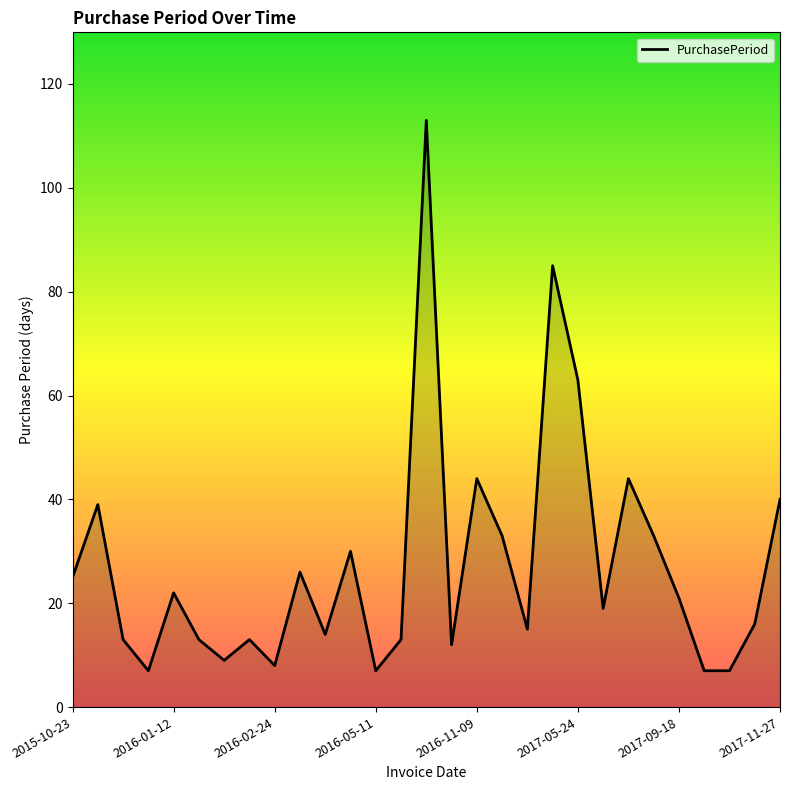

What is the greatest value displayed?

113